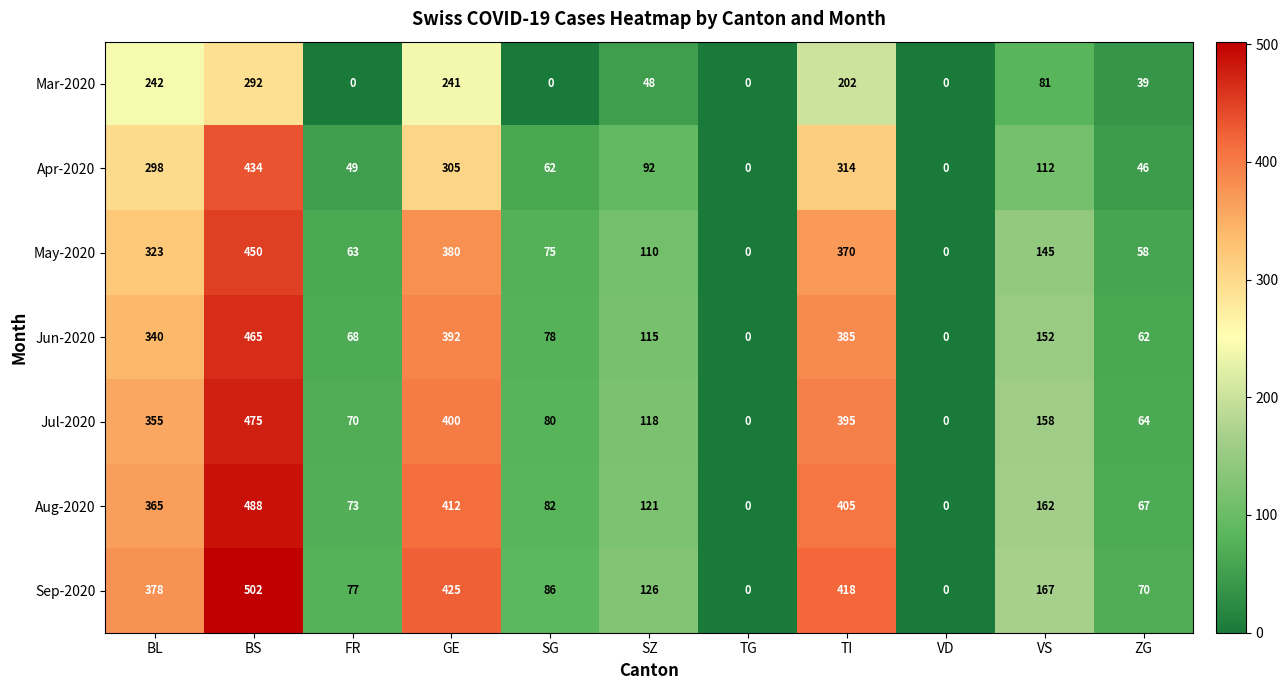

What is the sum of all Sep-2020 values?

2249